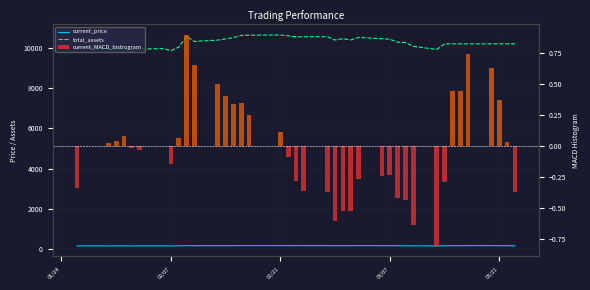

The current_price series shows 292.7 at 02/21. True or false?

False